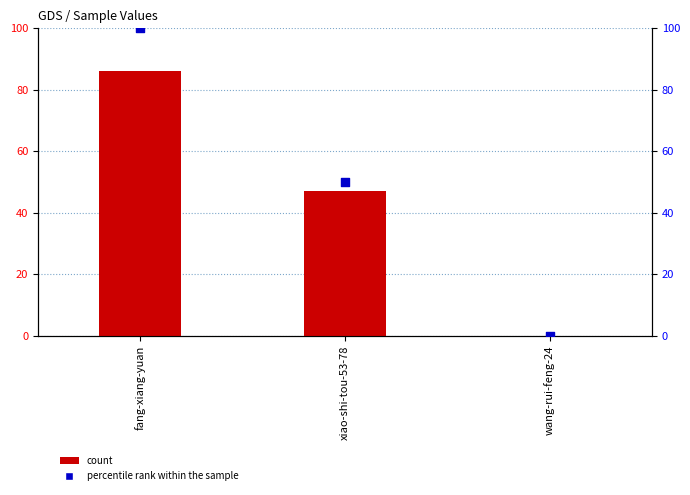

Is the value of count at fang-xiang-yuan greater than the value of percentile rank within the sample at wang-rui-feng-24?

Yes